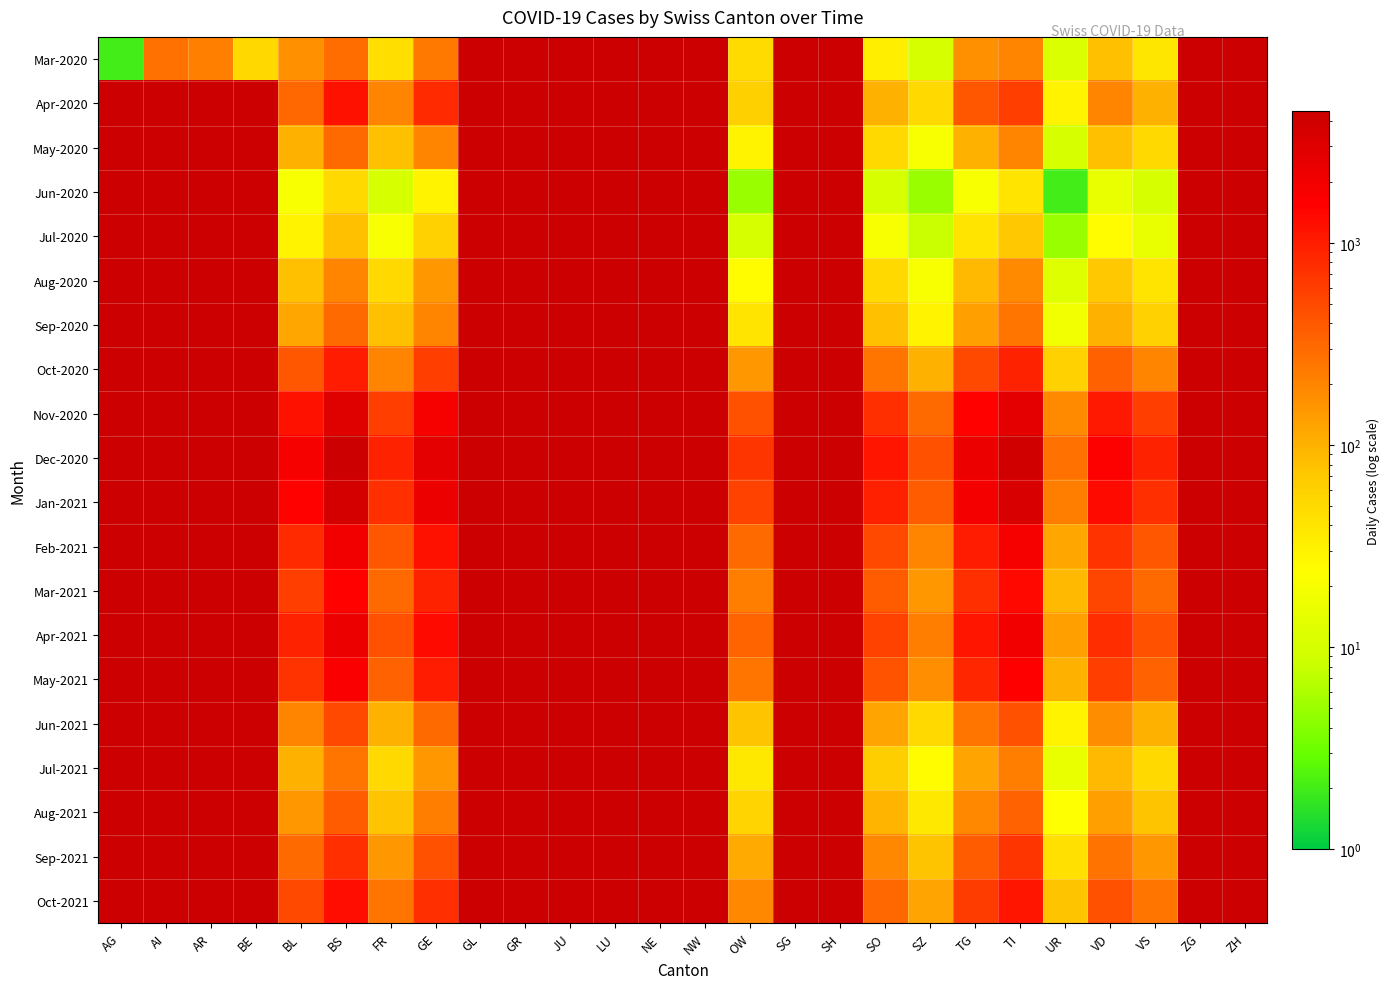

What is the smallest value displayed?

2.0